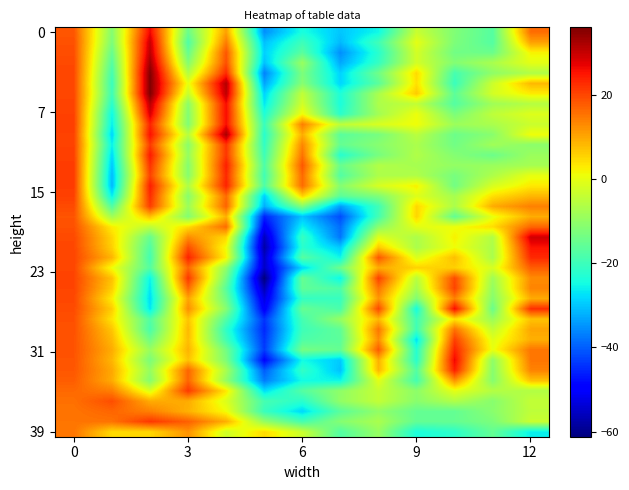

Count the number of categories in the chart.

13